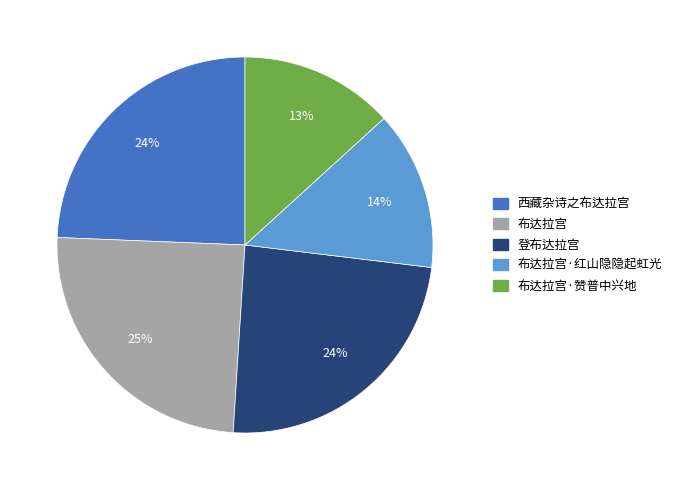

Is there any slice that represents more than half of the pie?

No